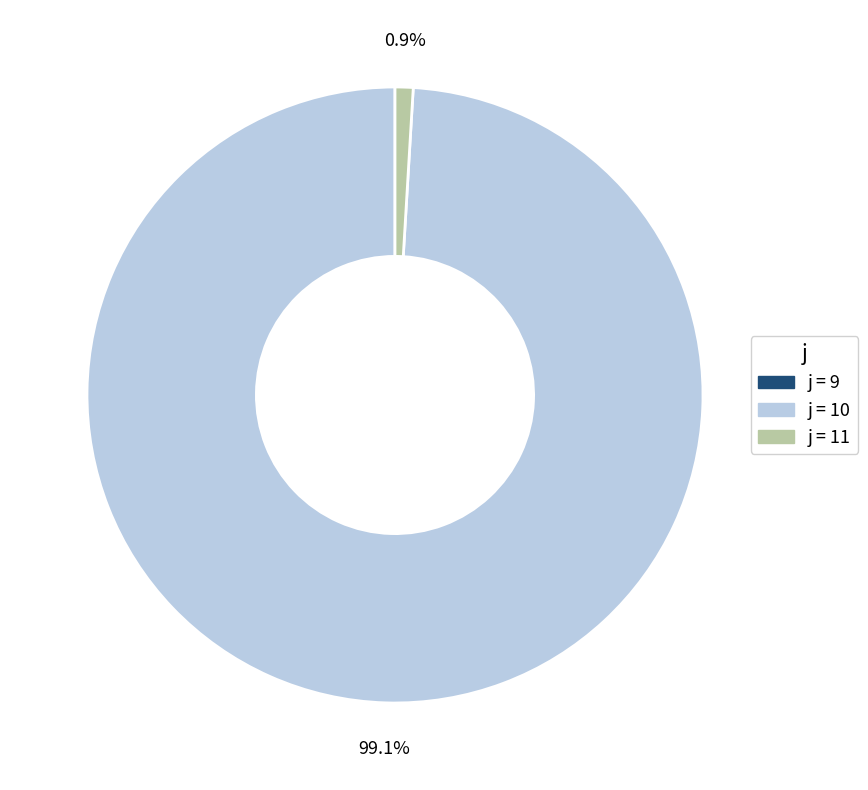

Does any single category account for the majority?

Yes